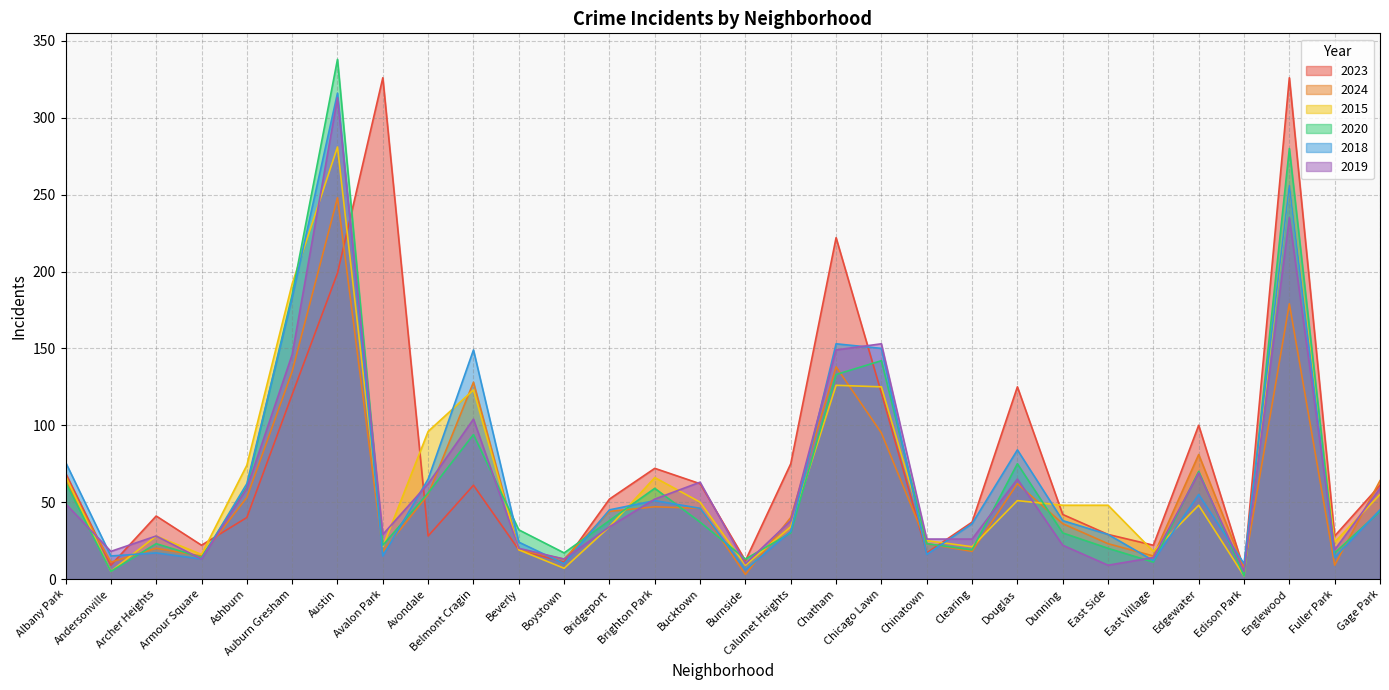

What position from the left is Clearing?

21